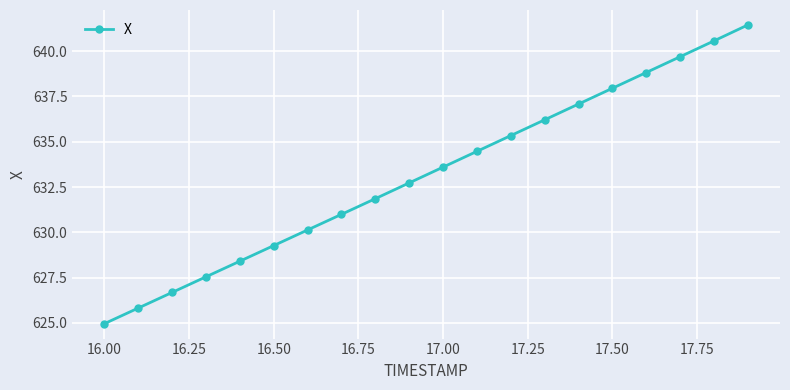

What is the sum of all values?

12663.6